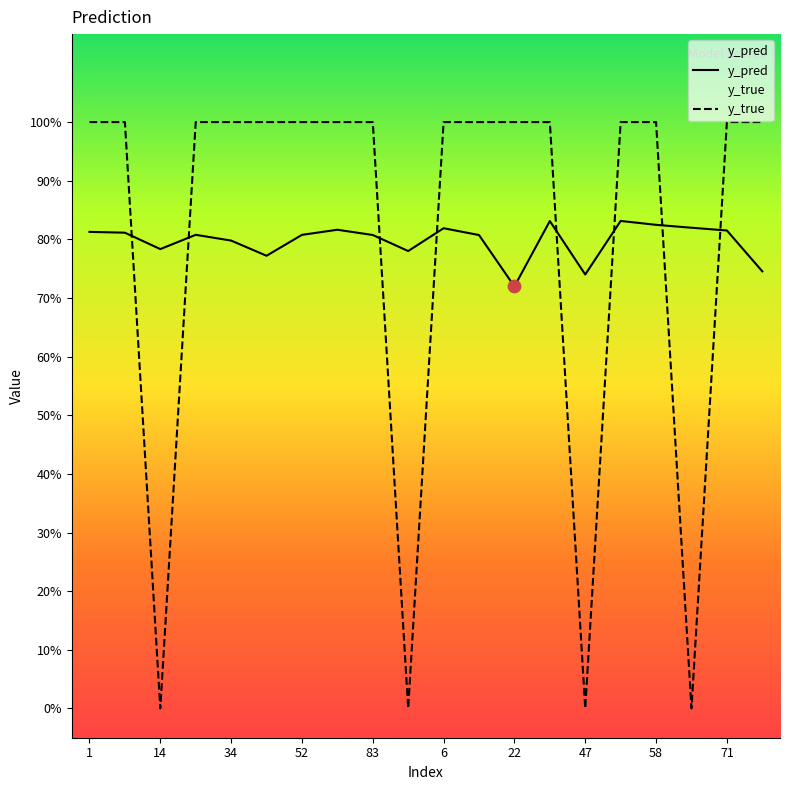

Which series contains the lowest Y value?

y_true